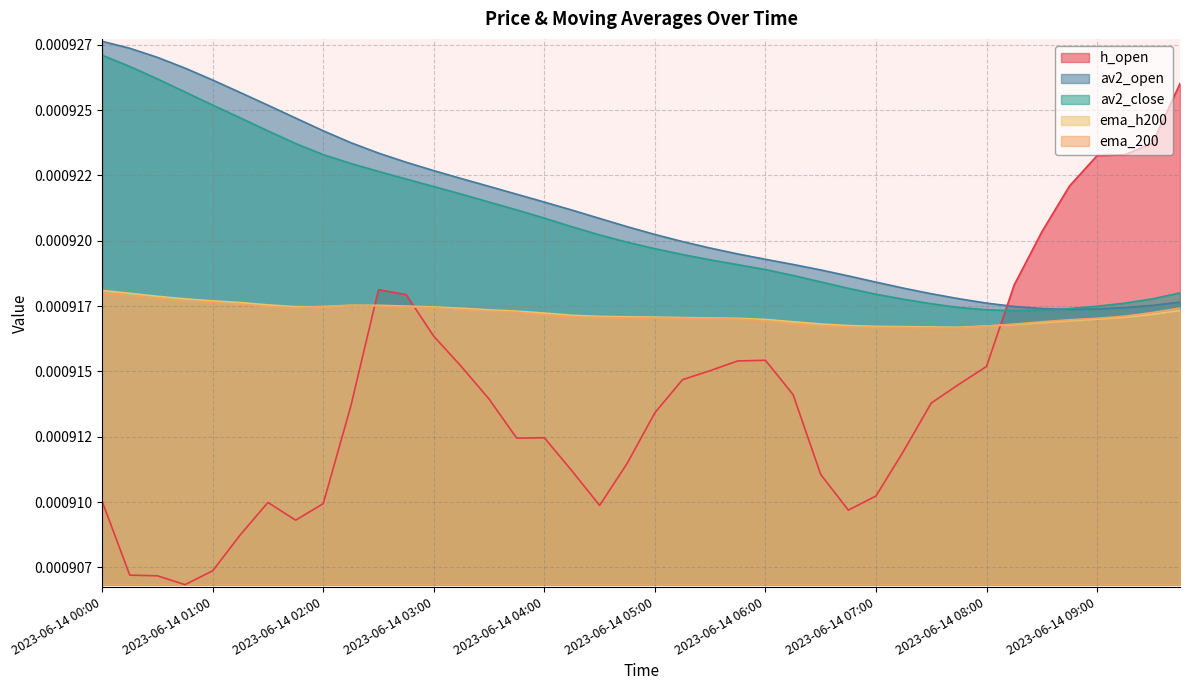

The value of av2_close at 2023-06-14 00:00 is 0.0. True or false?

True